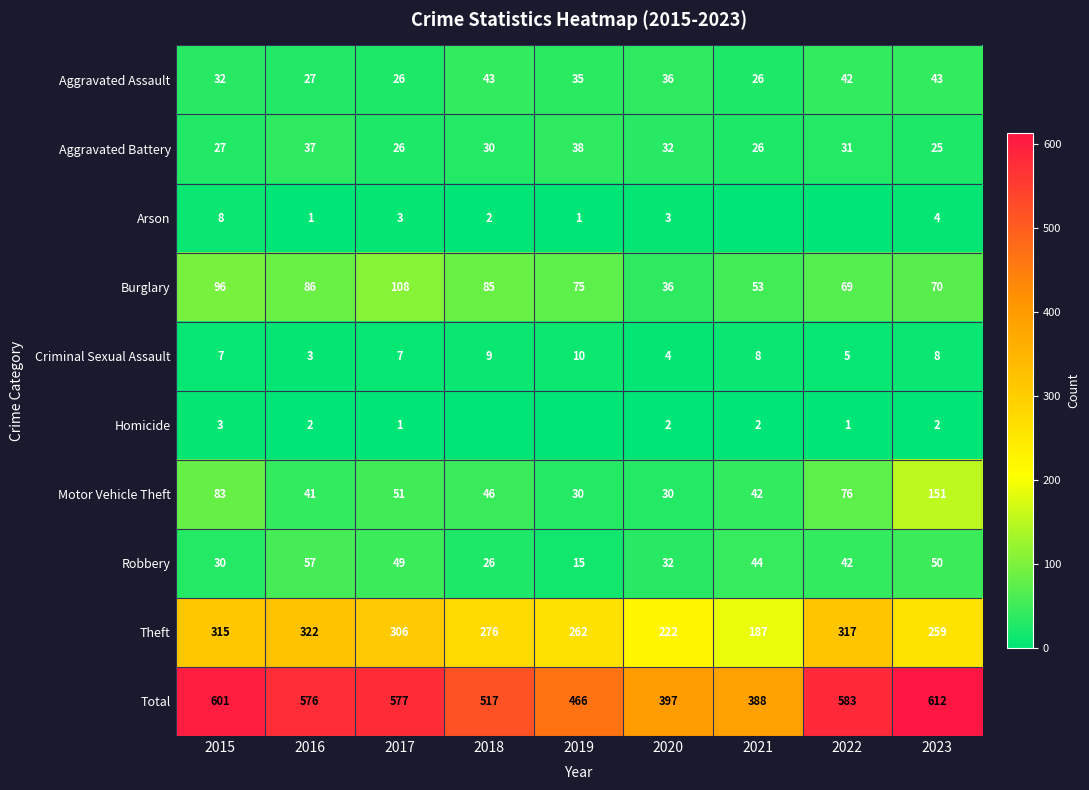

Where is Robbery nearest to the value 36?

2020